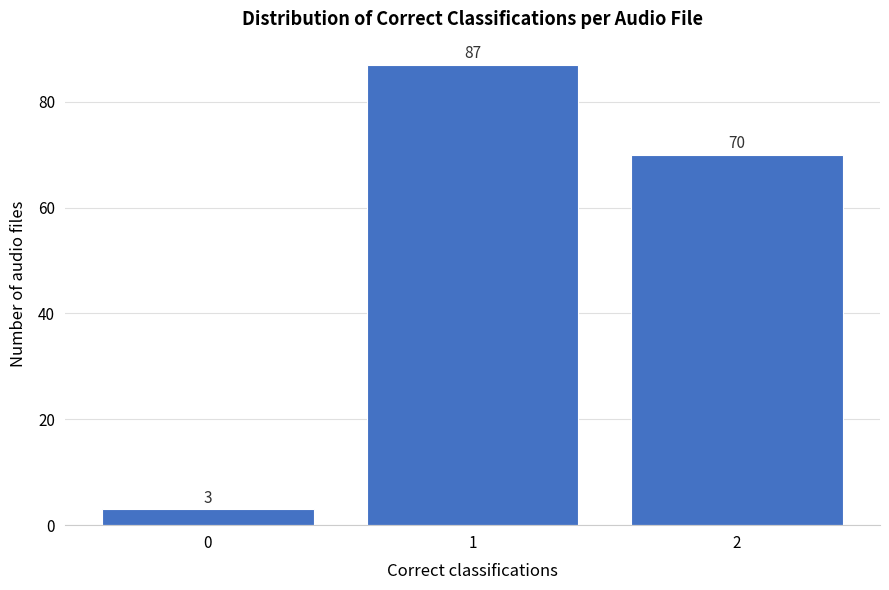

What is the height of the bar covering 1.5 to 2.5 on the x-axis?

70